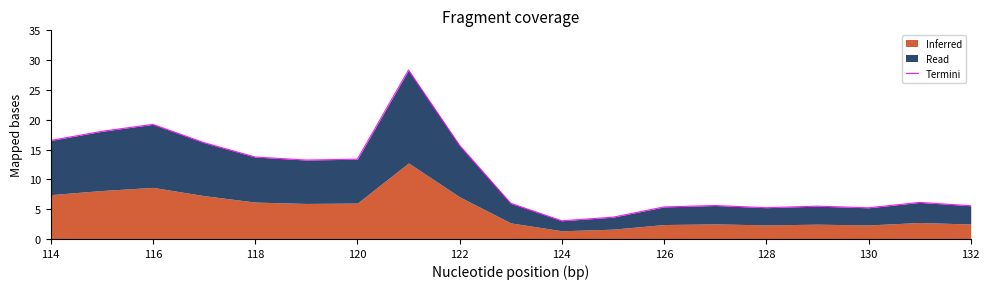

True or false: there are more than 1 points higher than both neighbors.

True